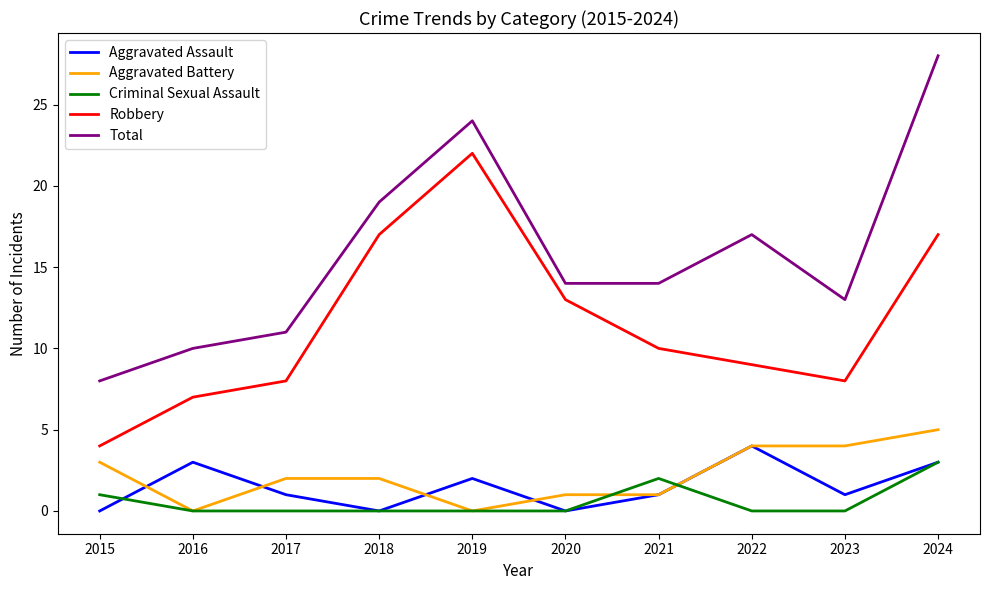

Which series has the largest range (max minus min)?

Total